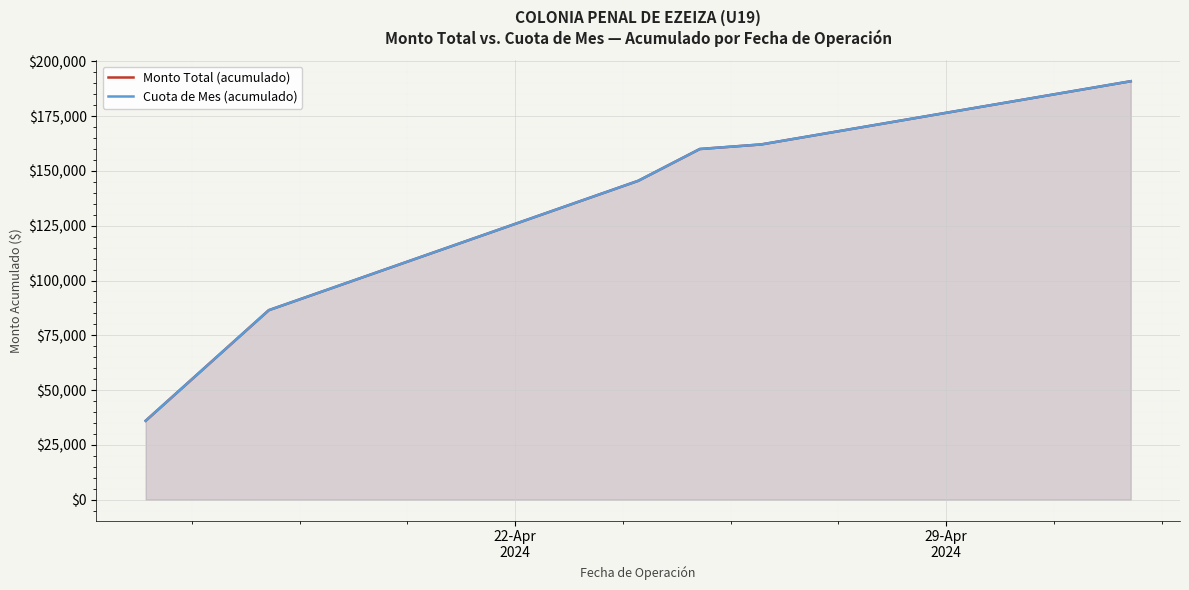

What is the smallest value displayed?

36000.0